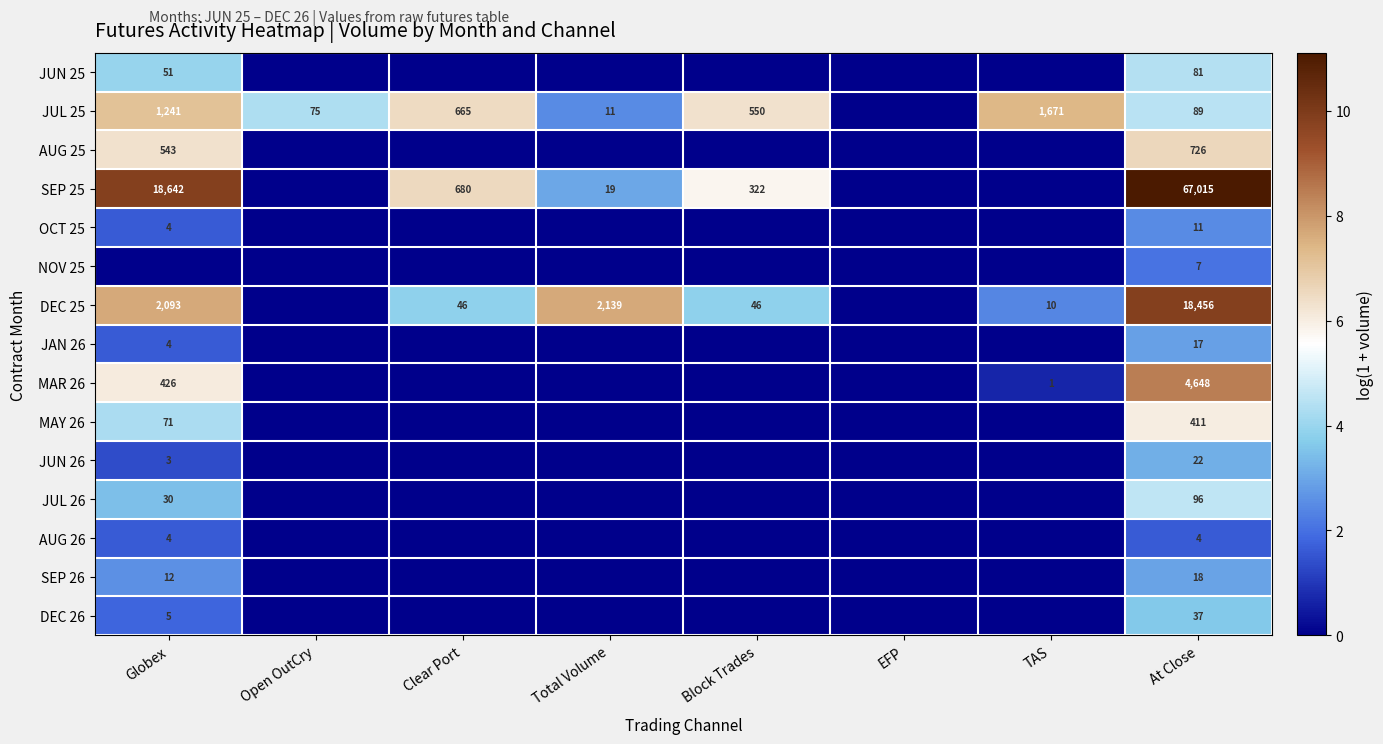

How many distinct data groups are displayed?

15